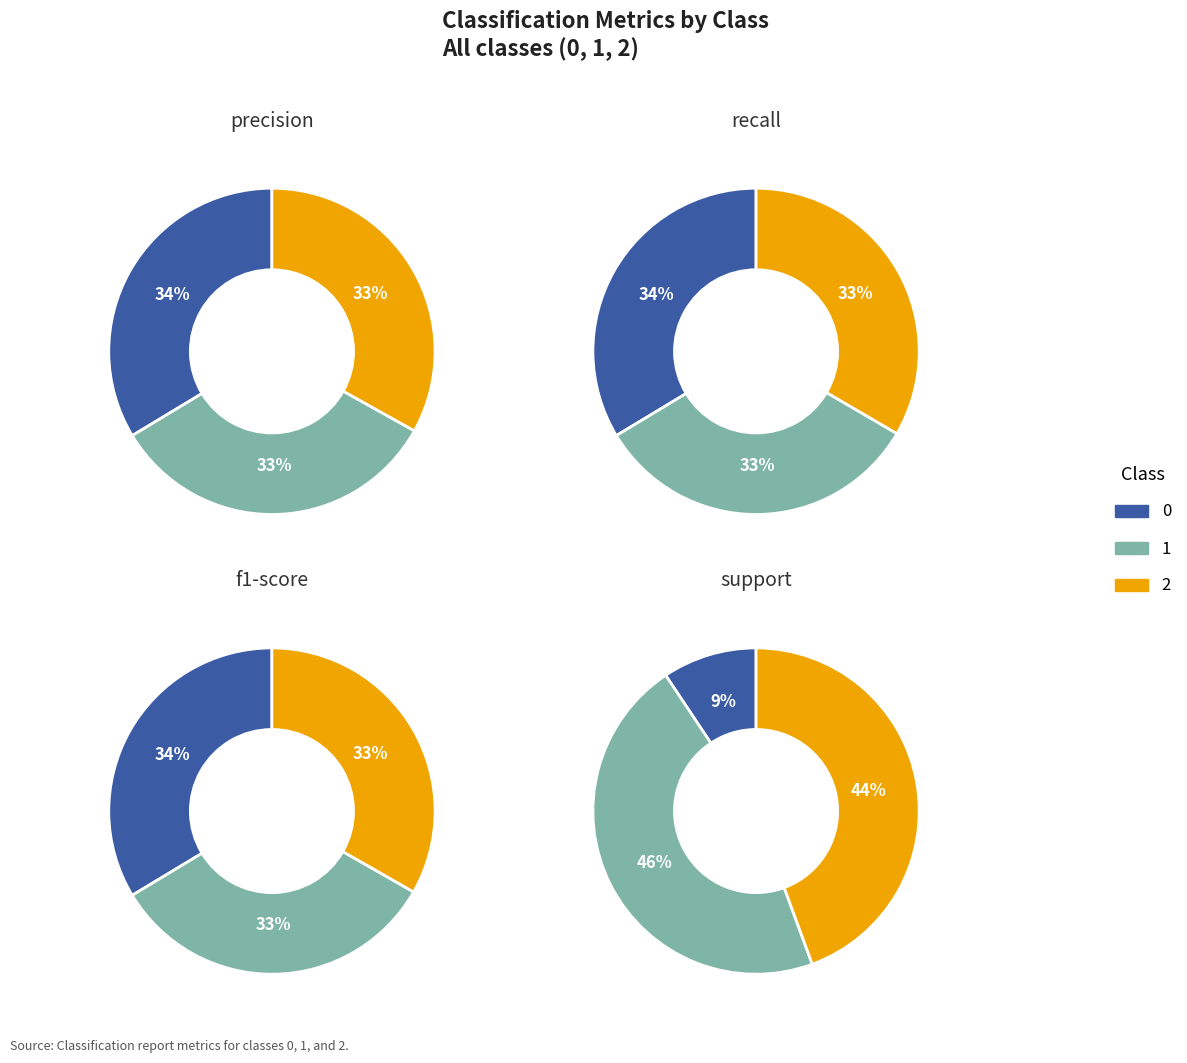

The 1 slice represents 46% of the pie. True or false?

True